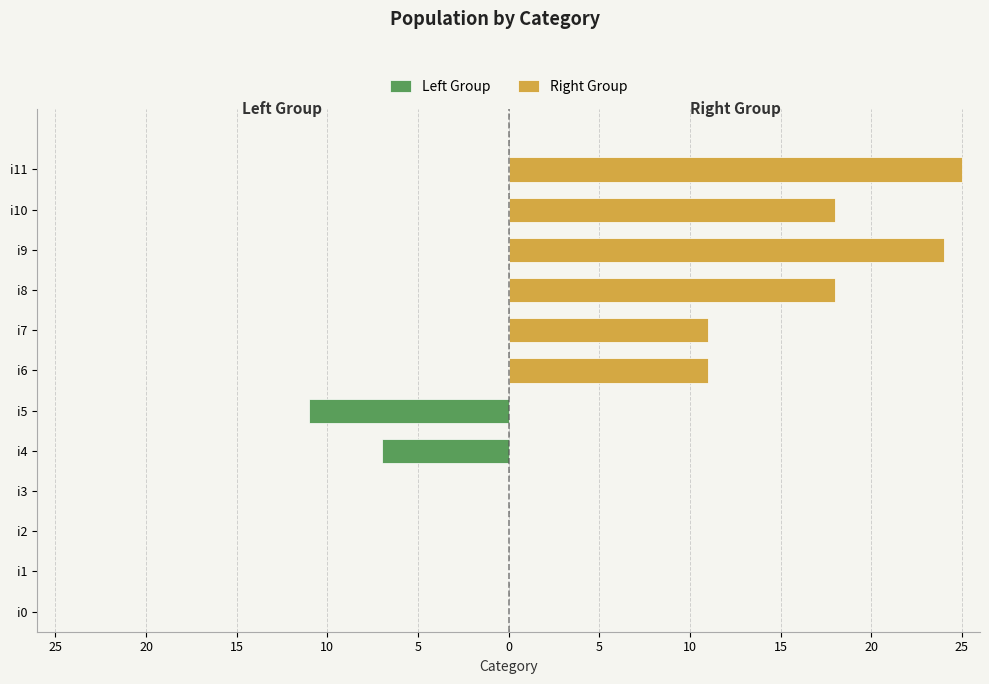

Reading right to left, extract all data points from this chart.

Left Group: -11	-7	0	0	0	0
Right Group: 25	18	24	18	11	11